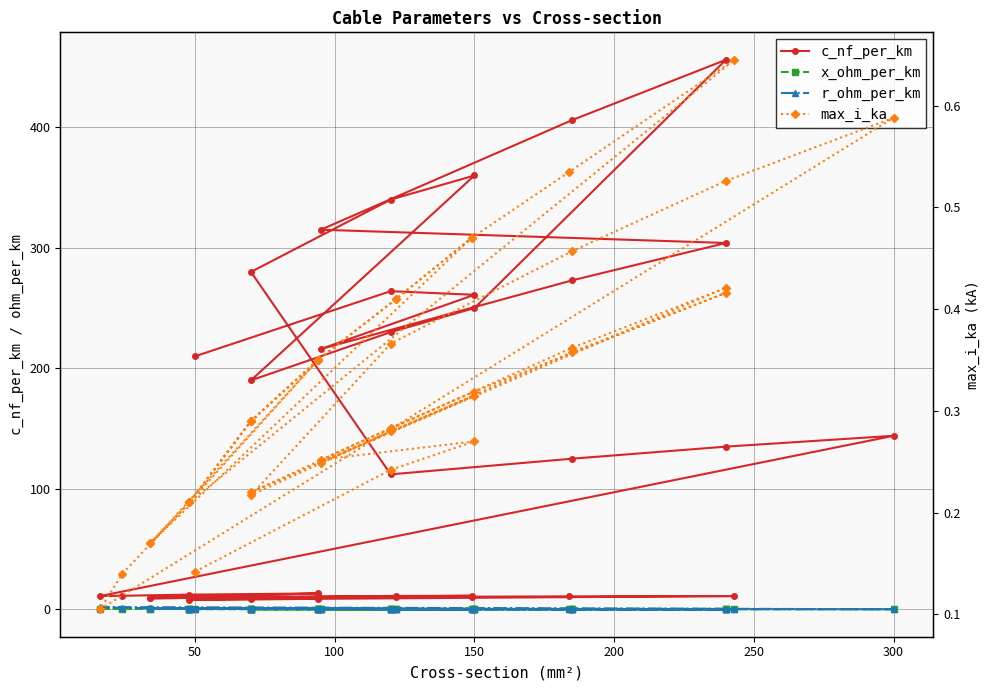

True or false: r_ohm_per_km and c_nf_per_km cross at least once.

False